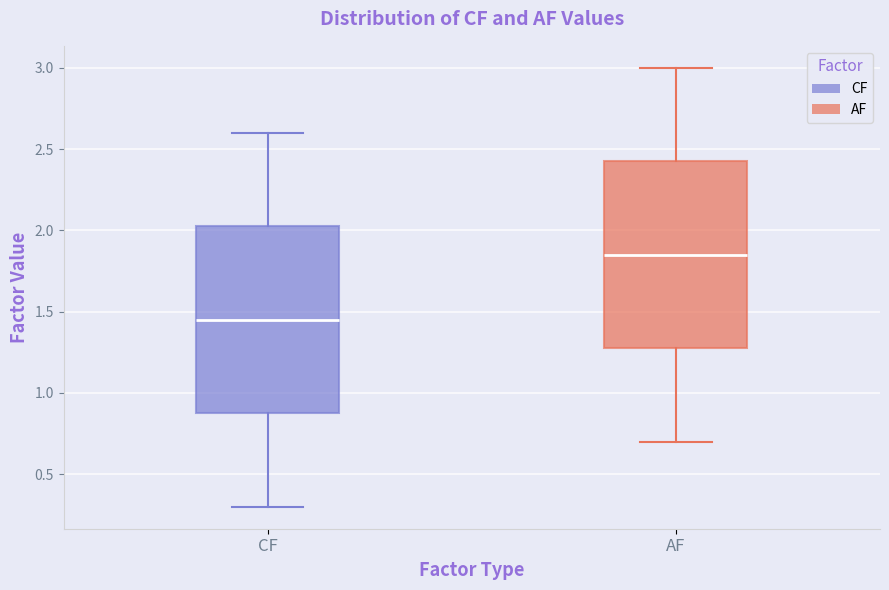

Reading left to right, transcribe this box plot: for each box, give where its median line is, the range the box spans, and where its two whiskers end, as read against the y-axis. The values are not printed on the chart, so give them approximately, as read against the axis.

CF: median 1.45, box 0.90 to 2.05, whiskers 0.30 to 2.60
AF: median 1.85, box 1.30 to 2.45, whiskers 0.70 to 3.00